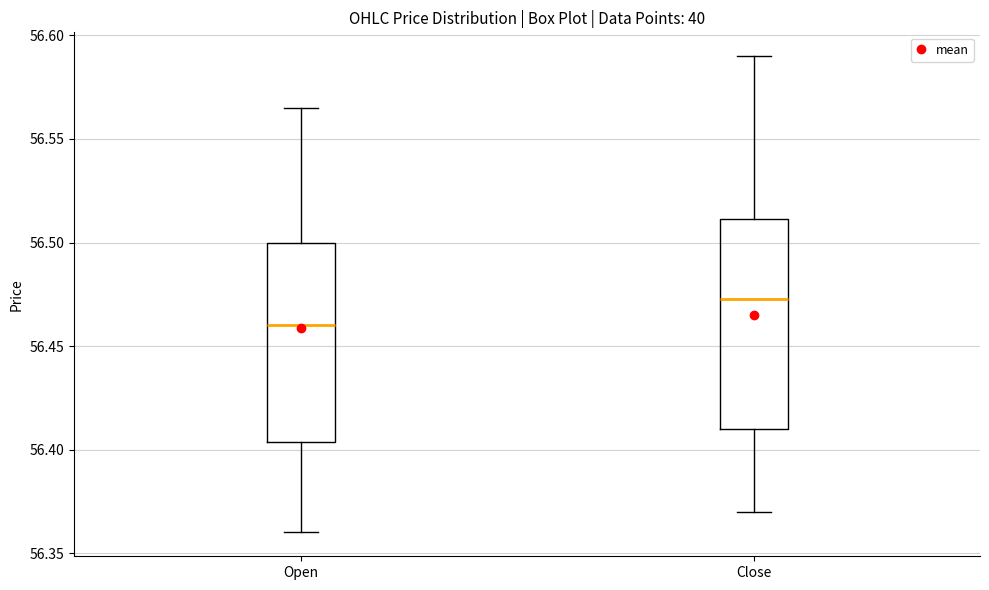

Reading left to right, transcribe this box plot: for each box, give where its median line is, the range the box spans, and where its two whiskers end, as read against the y-axis. The values are not printed on the chart, so give them approximately, as read against the axis.

Open: median 56.460, box 56.405 to 56.500, whiskers 56.360 to 56.565
Close: median 56.475, box 56.410 to 56.510, whiskers 56.370 to 56.590